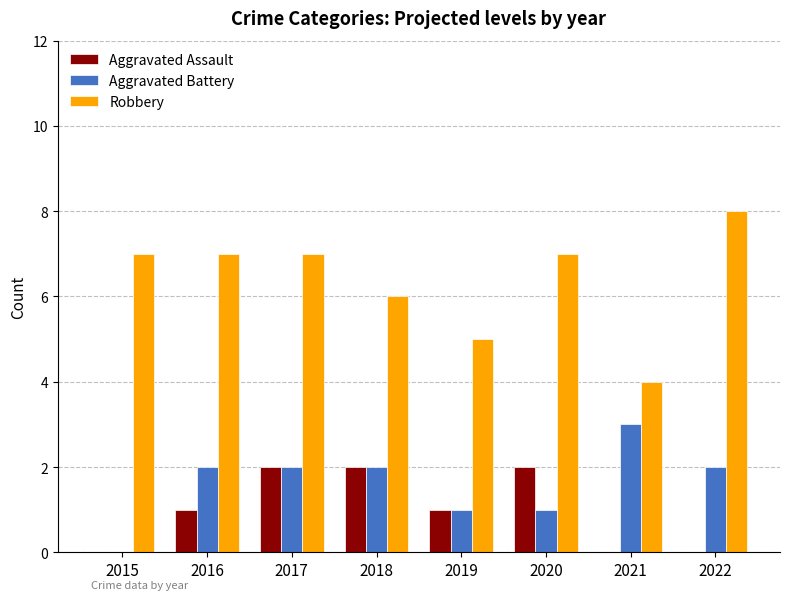

Reading left to right, transcribe all the data shown in this chart.

Aggravated Assault: 2015=0	2016=1	2017=2	2018=2	2019=1	2020=2	2021=0	2022=0
Aggravated Battery: 2015=0	2016=2	2017=2	2018=2	2019=1	2020=1	2021=3	2022=2
Robbery: 2015=7	2016=7	2017=7	2018=6	2019=5	2020=7	2021=4	2022=8